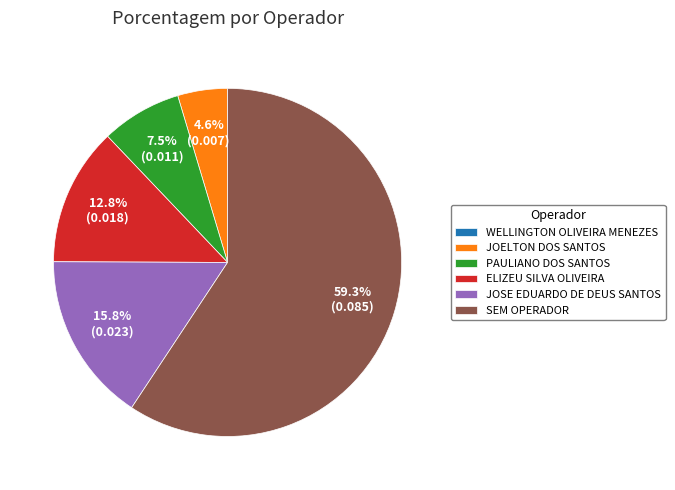

What portion of the pie excludes ELIZEU SILVA OLIVEIRA?

87.2%